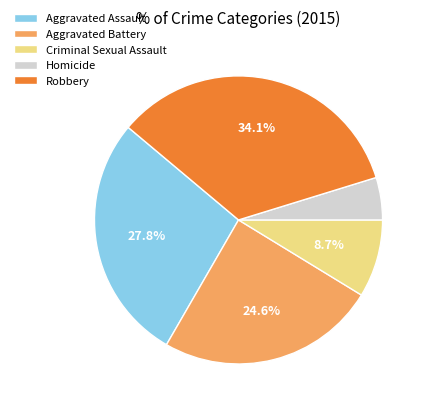

To the nearest percent, what percentage of the pie is Aggravated Assault?

28%